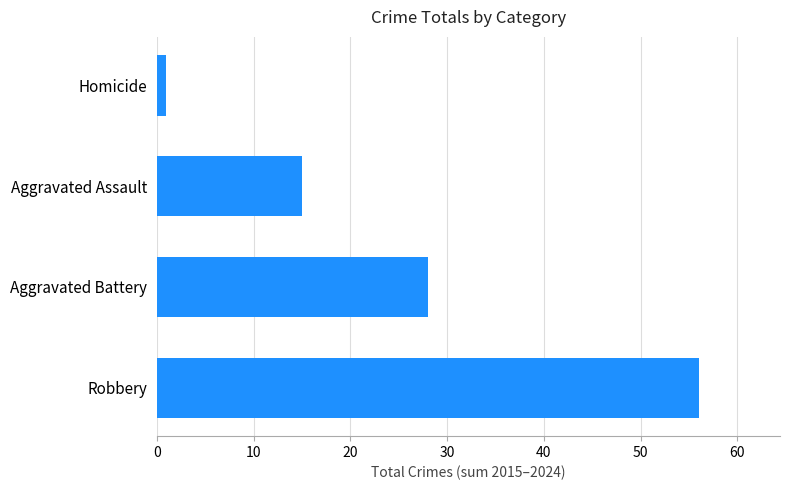

List the labels in order of value, smallest first.

Homicide, Aggravated Assault, Aggravated Battery, Robbery